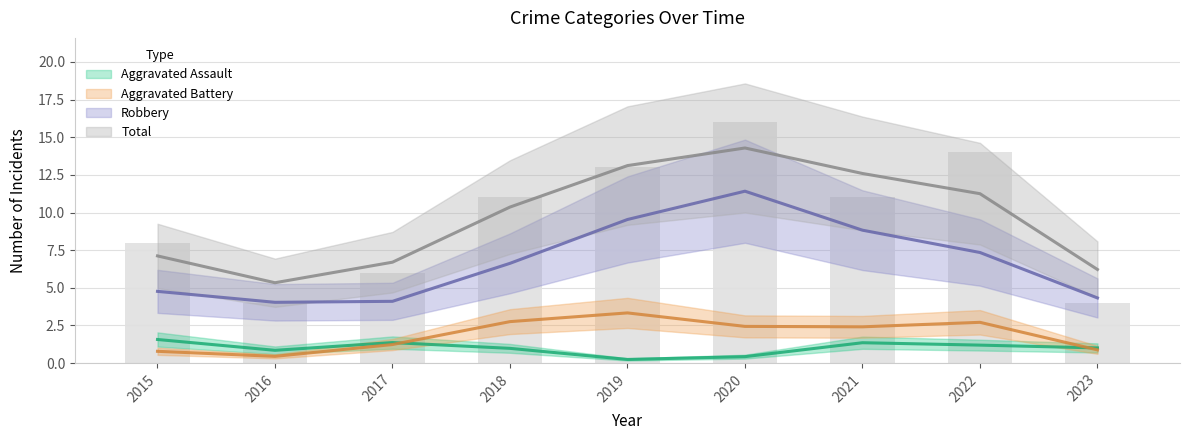

The Total series shows 6 at 2017. True or false?

True